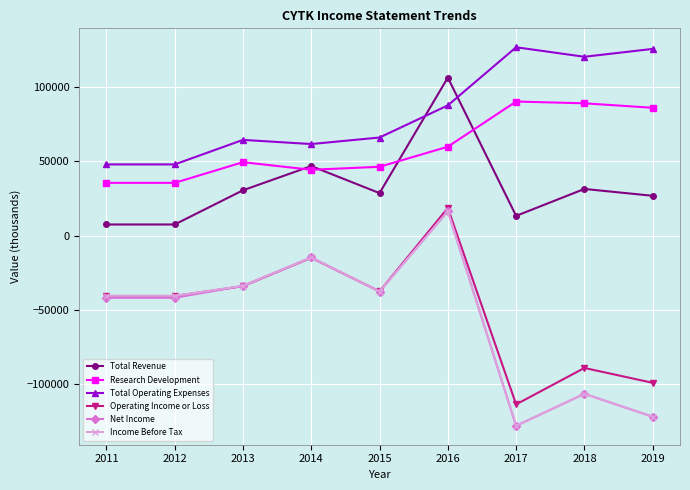

What is the value of the Net Income point at the 2nd from the left?

-41700